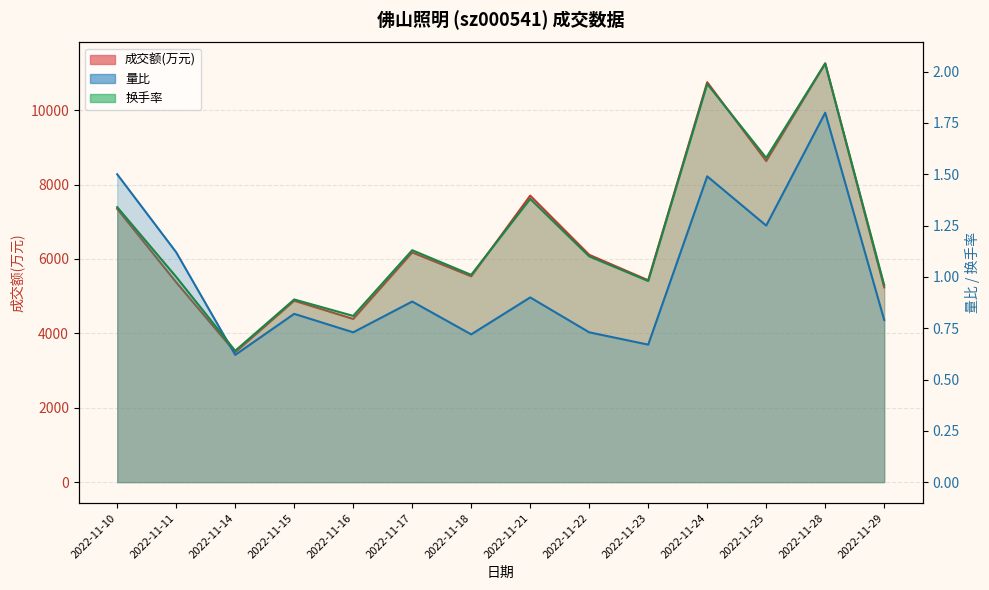

What is the spread (max minus min) of values at 2022-11-28?

11254.2